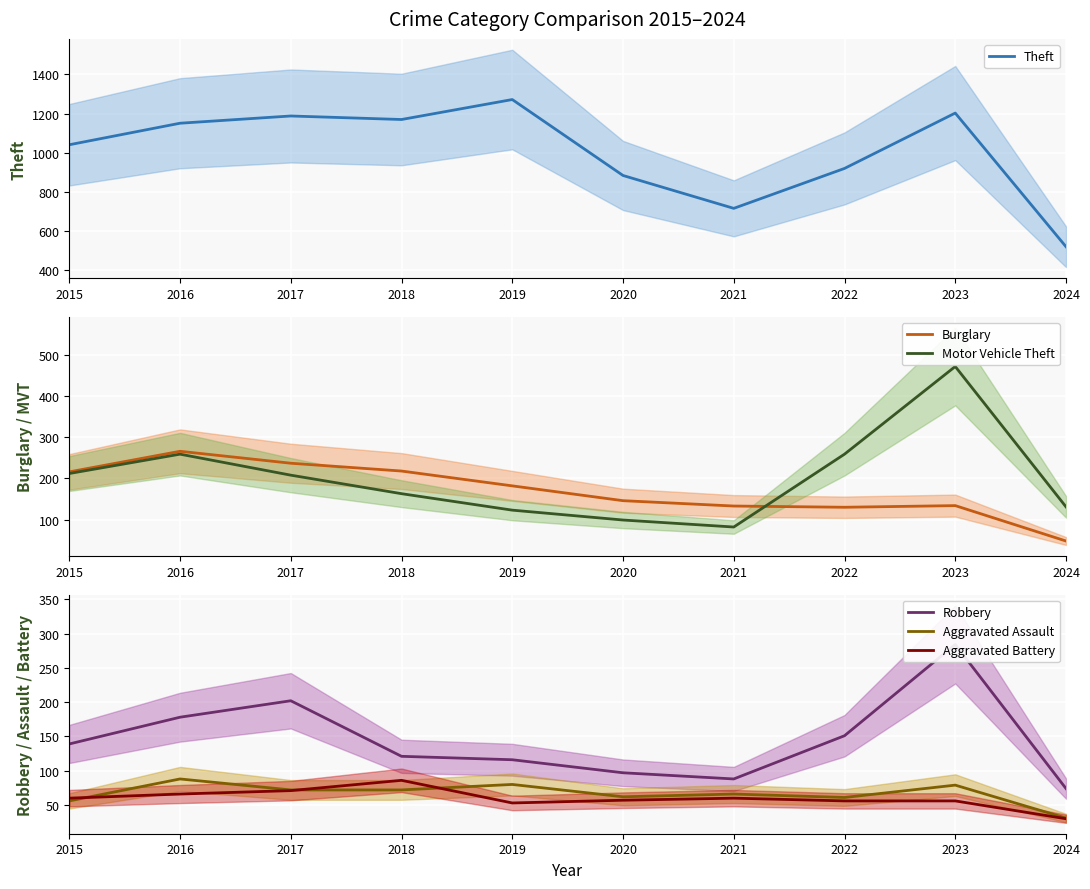

Reading right to left, extract all data points from this chart.

Theft: 520	1203	920	716	884	1272	1170	1188	1151	1041
Burglary: 48	134	130	133	146	182	218	237	266	216
Motor Vehicle Theft: 131	472	259	82	99	123	163	208	259	212
Robbery: 74	284	151	88	97	116	121	202	178	139
Aggravated Assault: 31	79	61	66	62	80	72	72	88	56
Aggravated Battery: 30	56	56	60	57	53	86	71	66	60